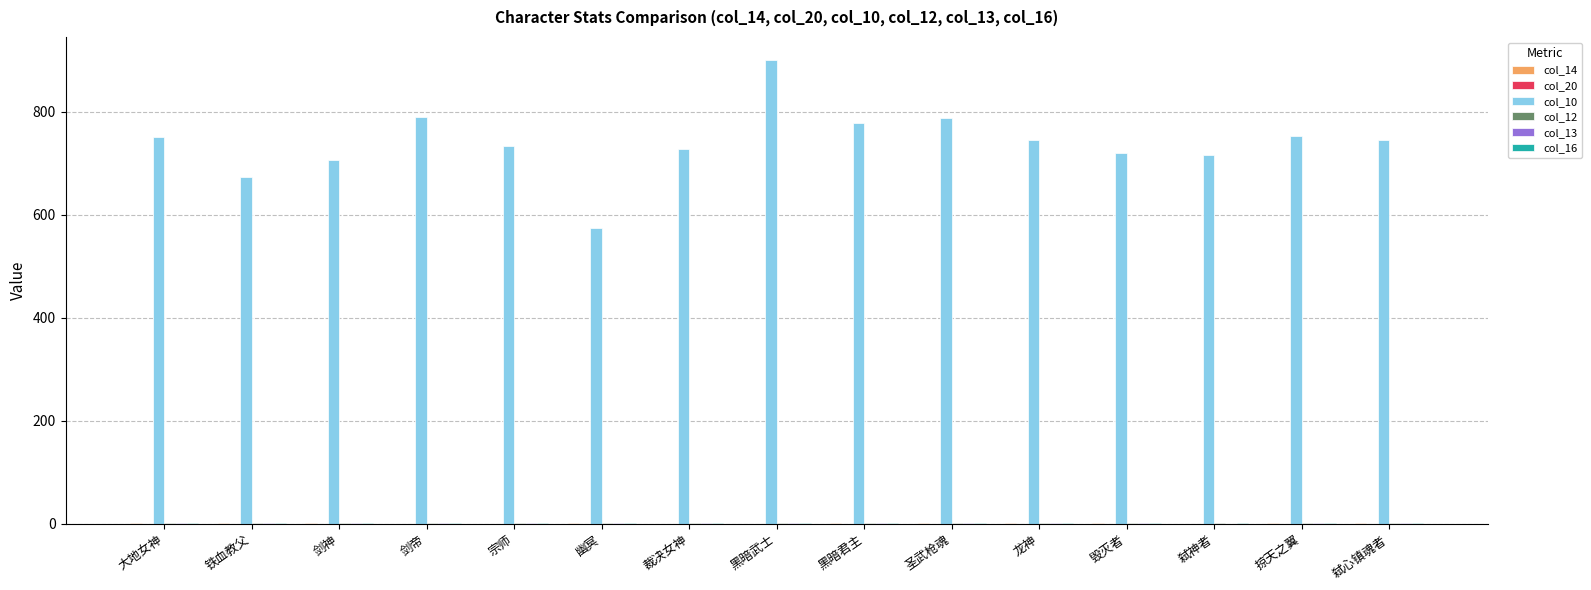

How many groups of bars are there?

15